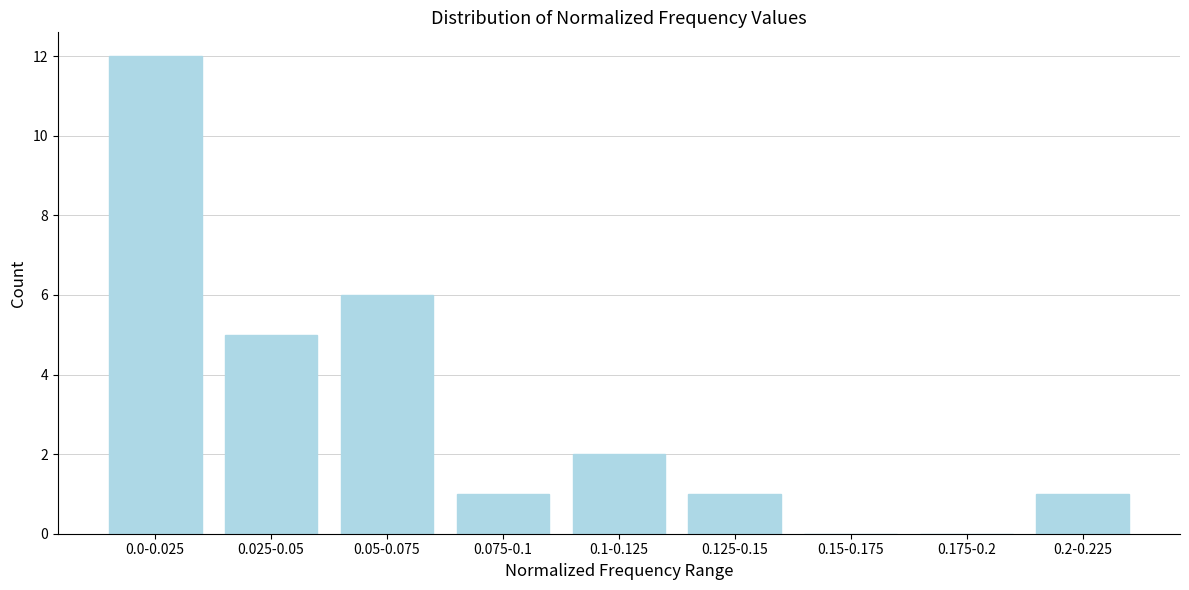

Reading right to left, extract all data points from this chart.

0.2-0.225=1	0.175-0.2=0	0.15-0.175=0	0.125-0.15=1	0.1-0.125=2	0.075-0.1=1	0.05-0.075=6	0.025-0.05=5	0.0-0.025=12